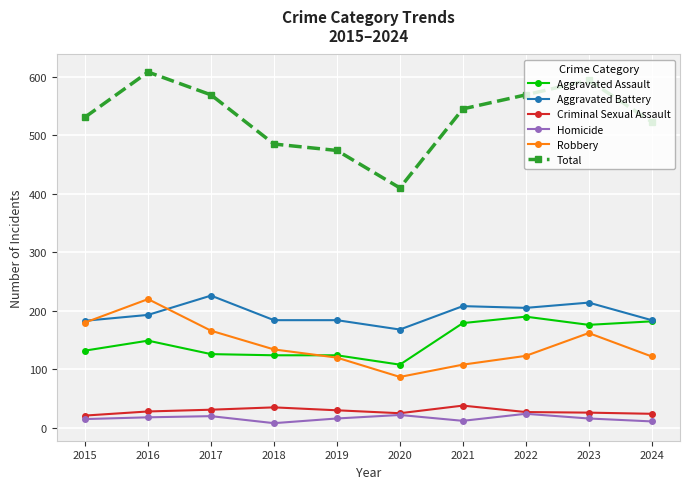

How many data points in Total are less than 545?

5